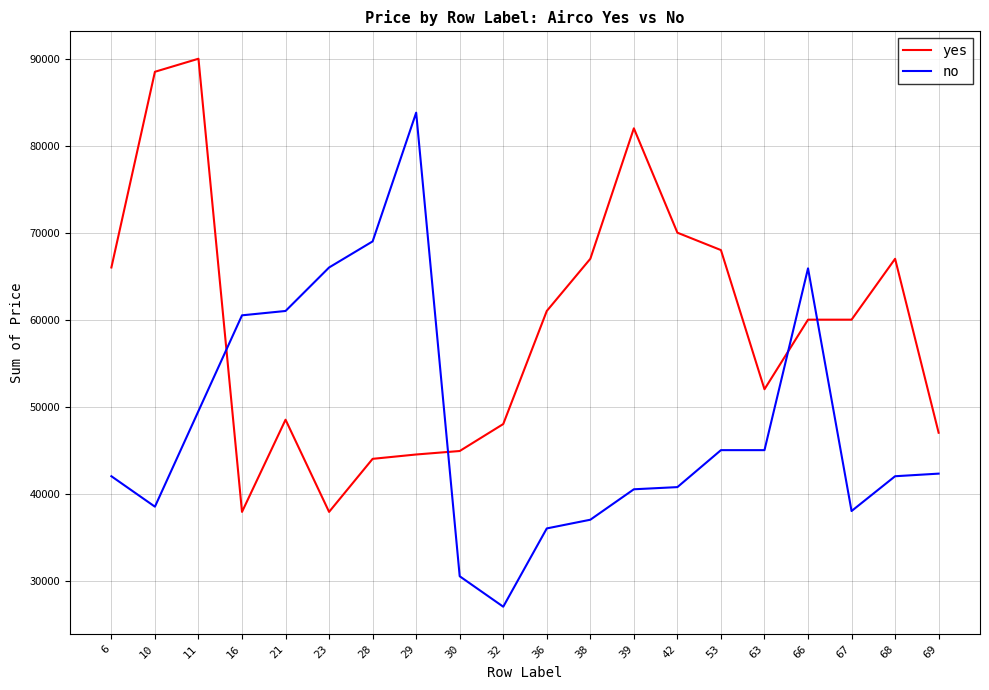

What is the spread (max minus min) of values at 11?

40500